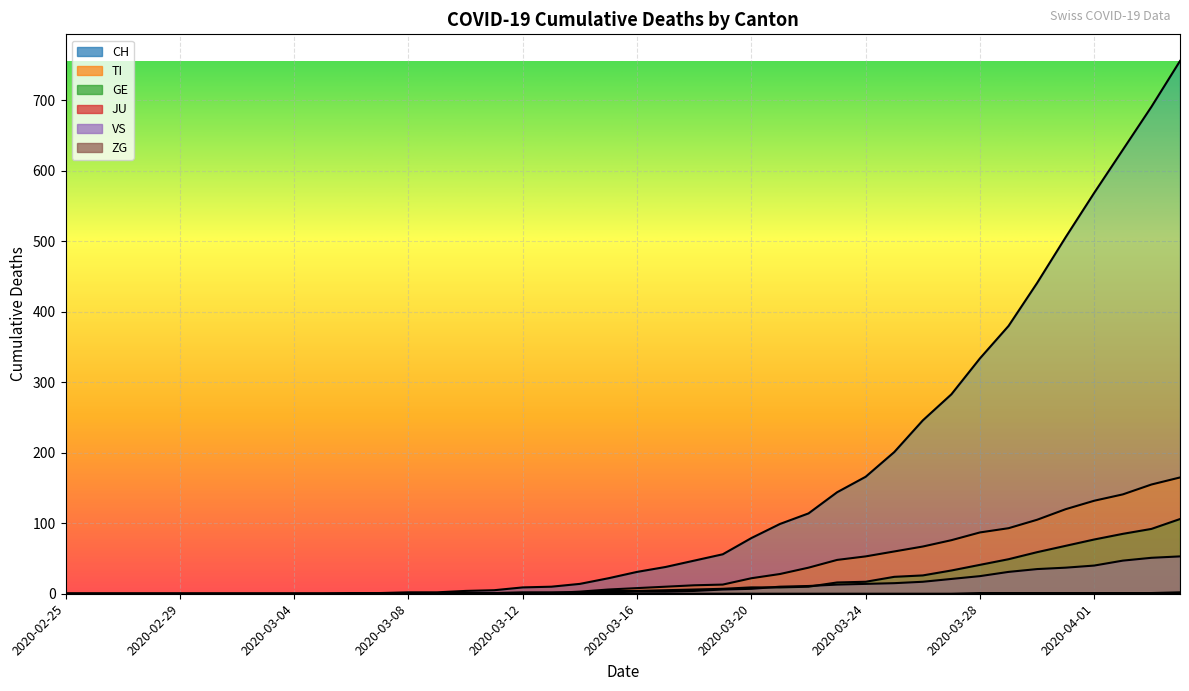

Which has a higher value, 2020-03-06 or 2020-02-26?

2020-03-06